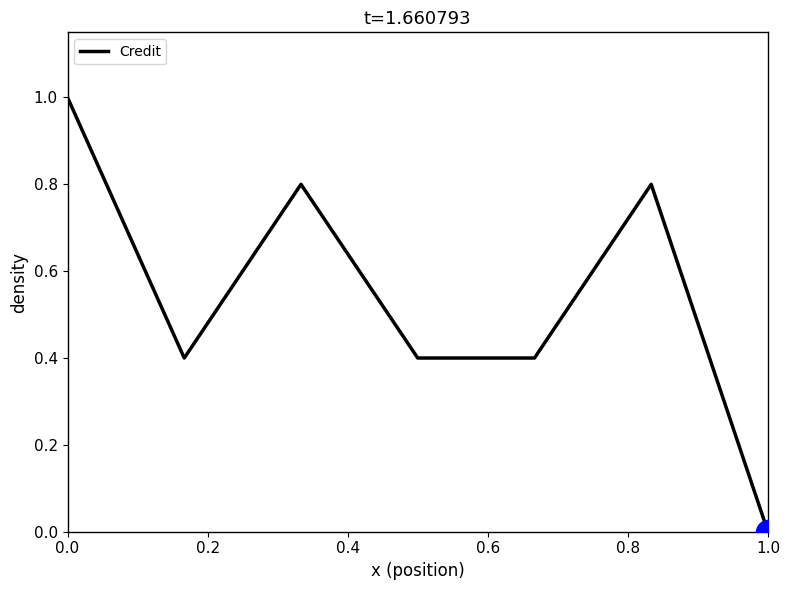

What is the maximum value shown in the chart?

1.0